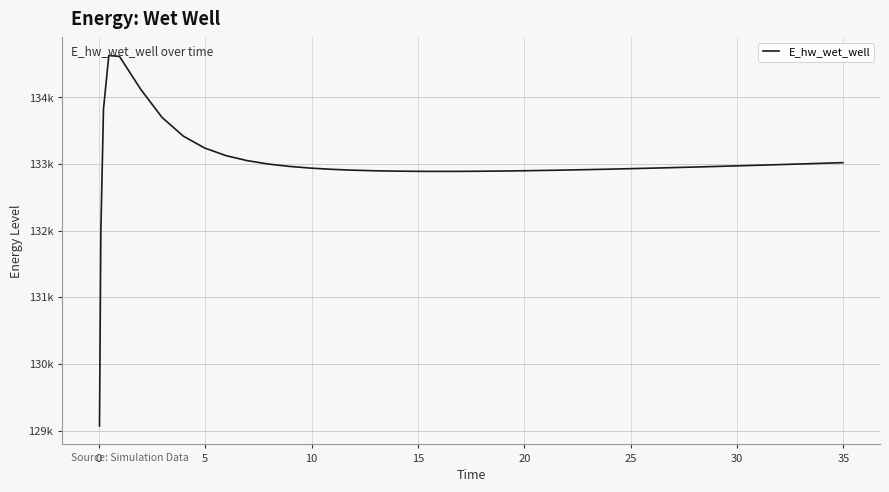

What is the maximum value shown in the chart?

134628.0